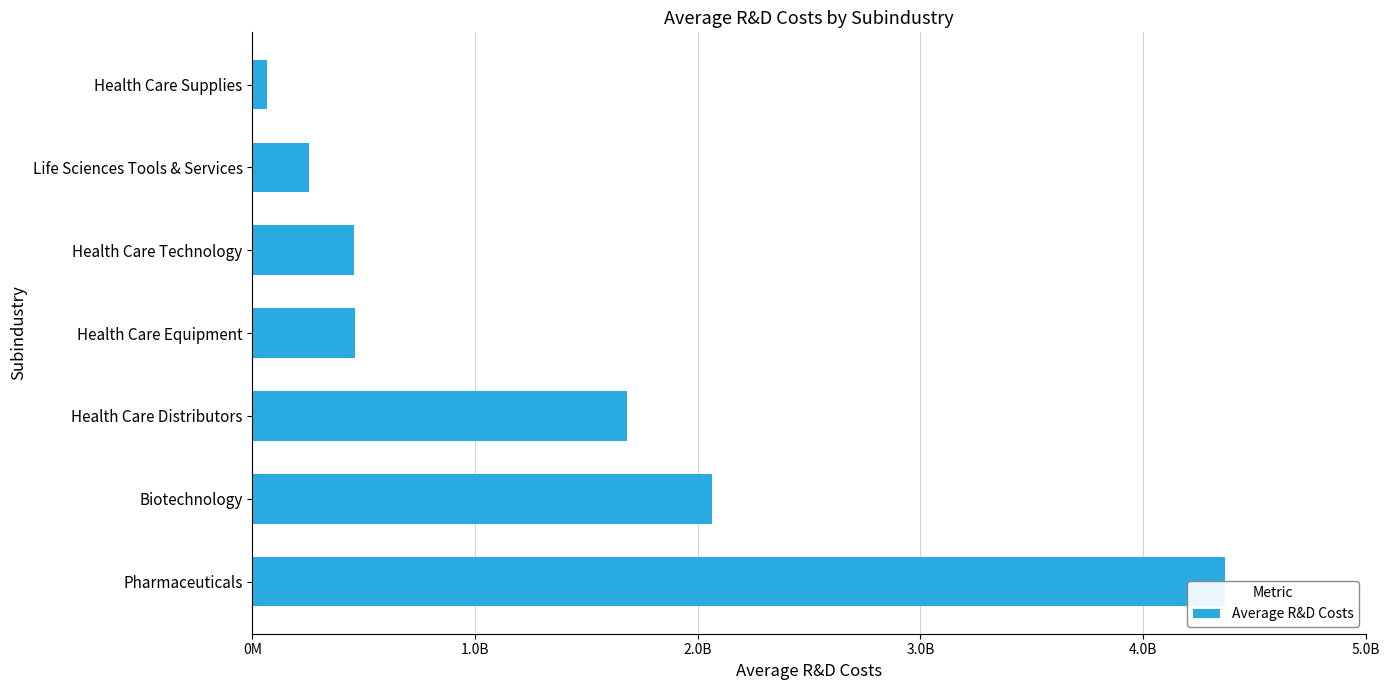

What is the average value?

1336428365.6